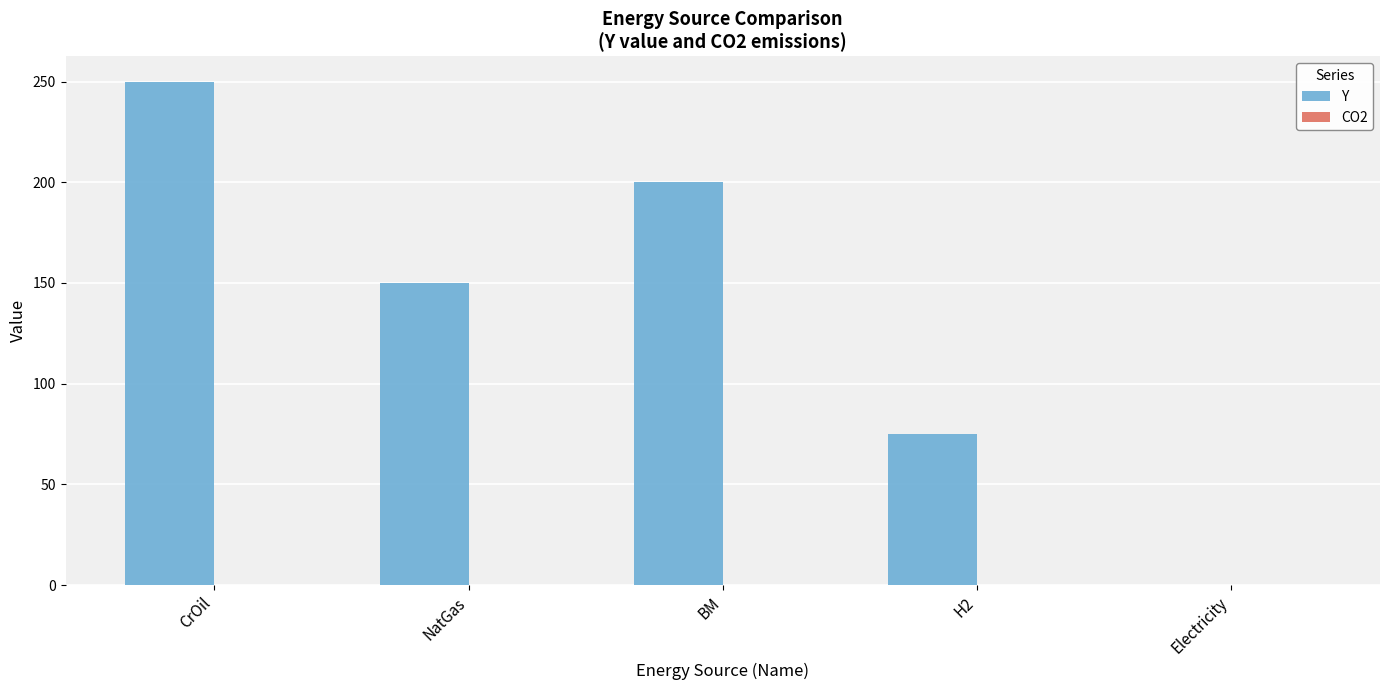

What is the sum of all Y values?

675.0